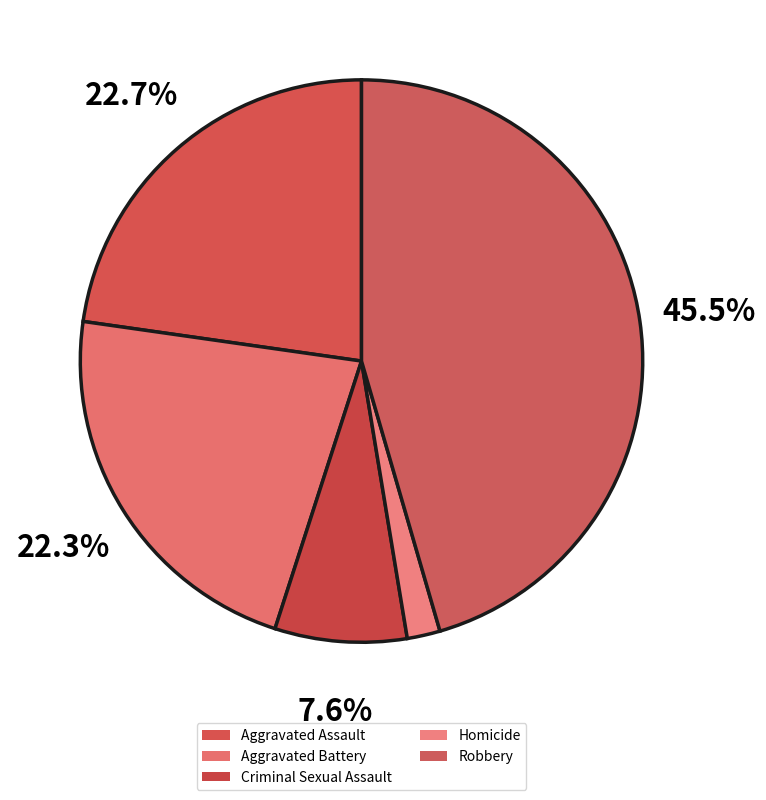

How many segments does this pie chart have?

5